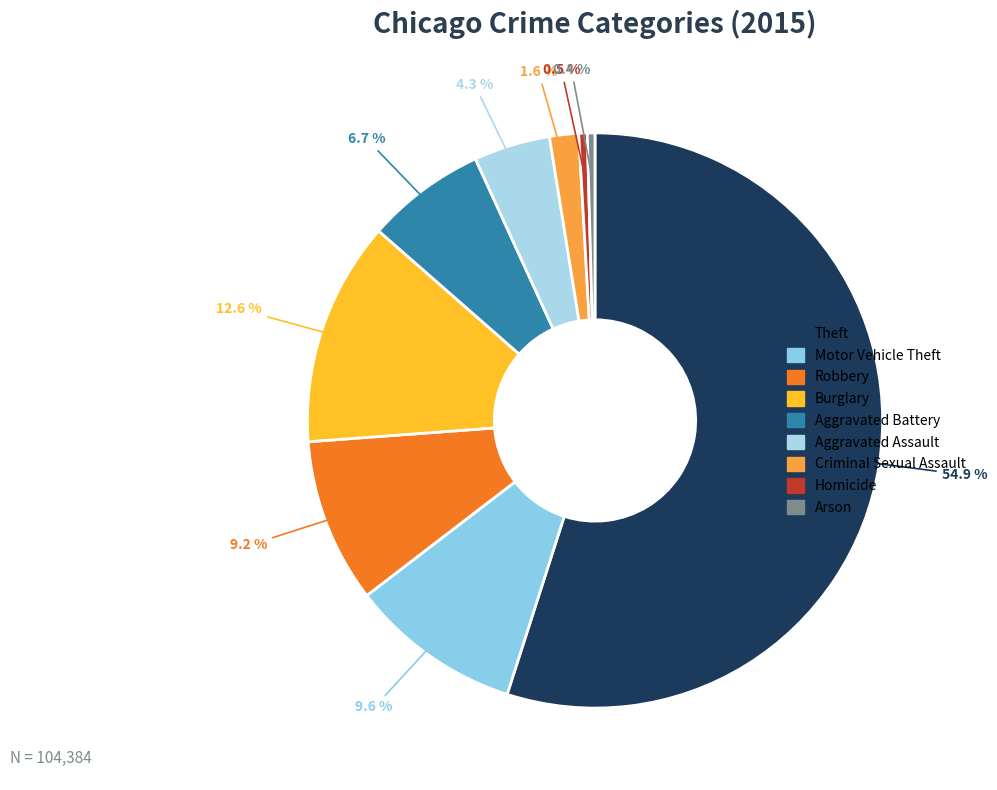

Between Homicide and Arson, which is larger?

Homicide